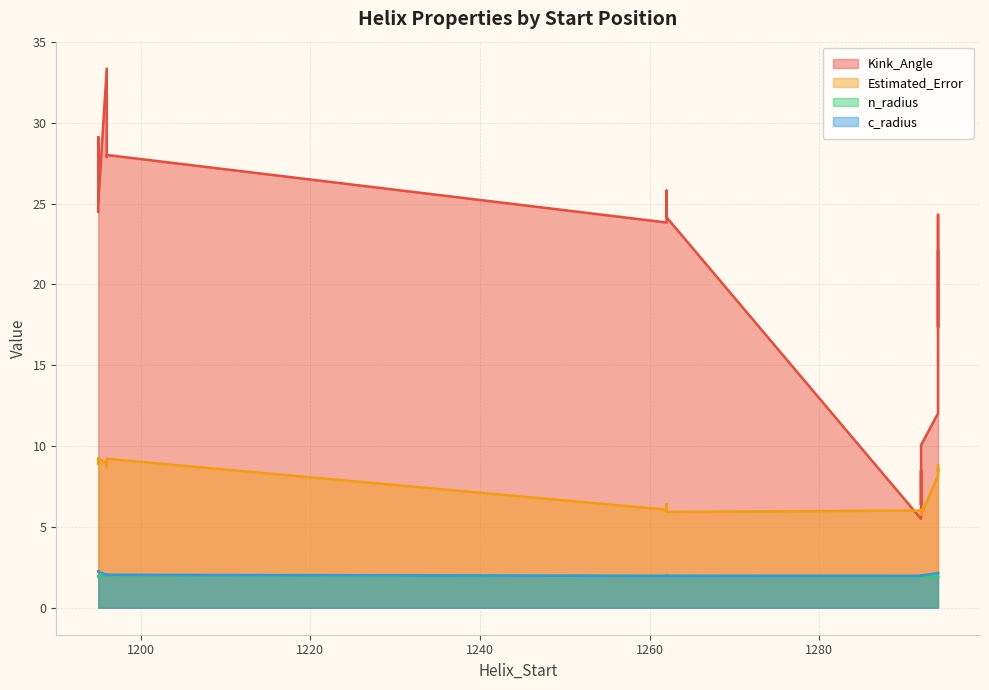

What is the difference between the maximum and second lowest values in the Kink_Angle series?

27.0